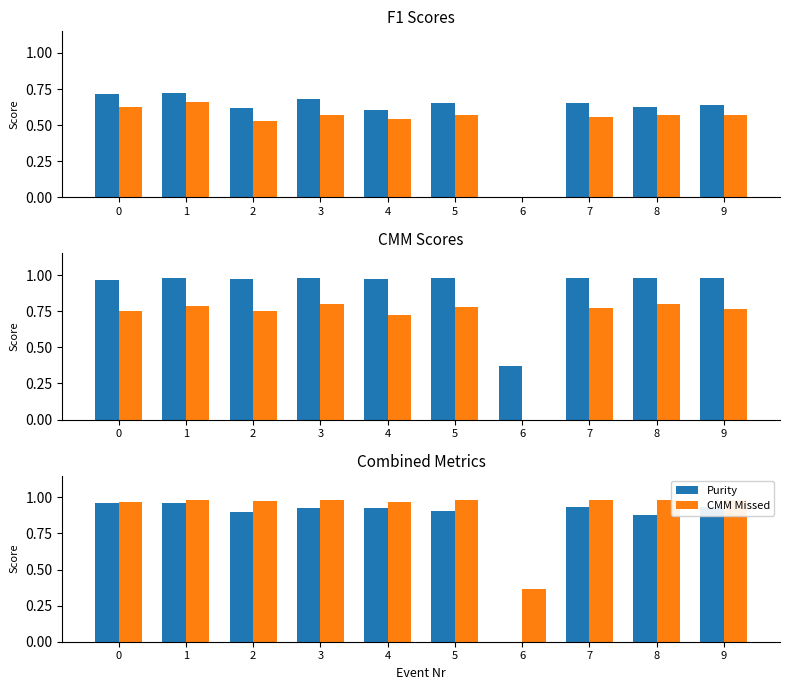

How many bars are there in total?

60